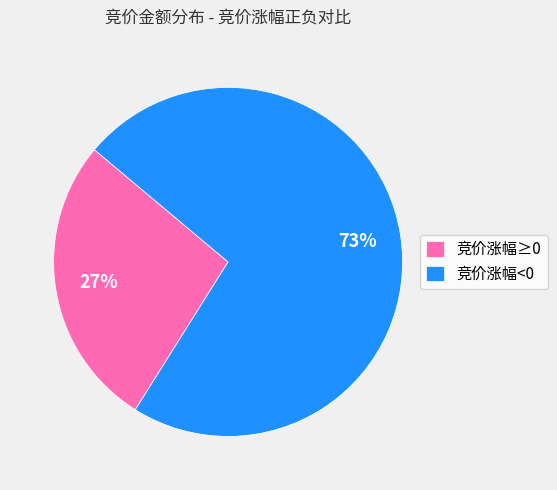

Which category has the biggest portion of the pie?

竞价涨幅<0